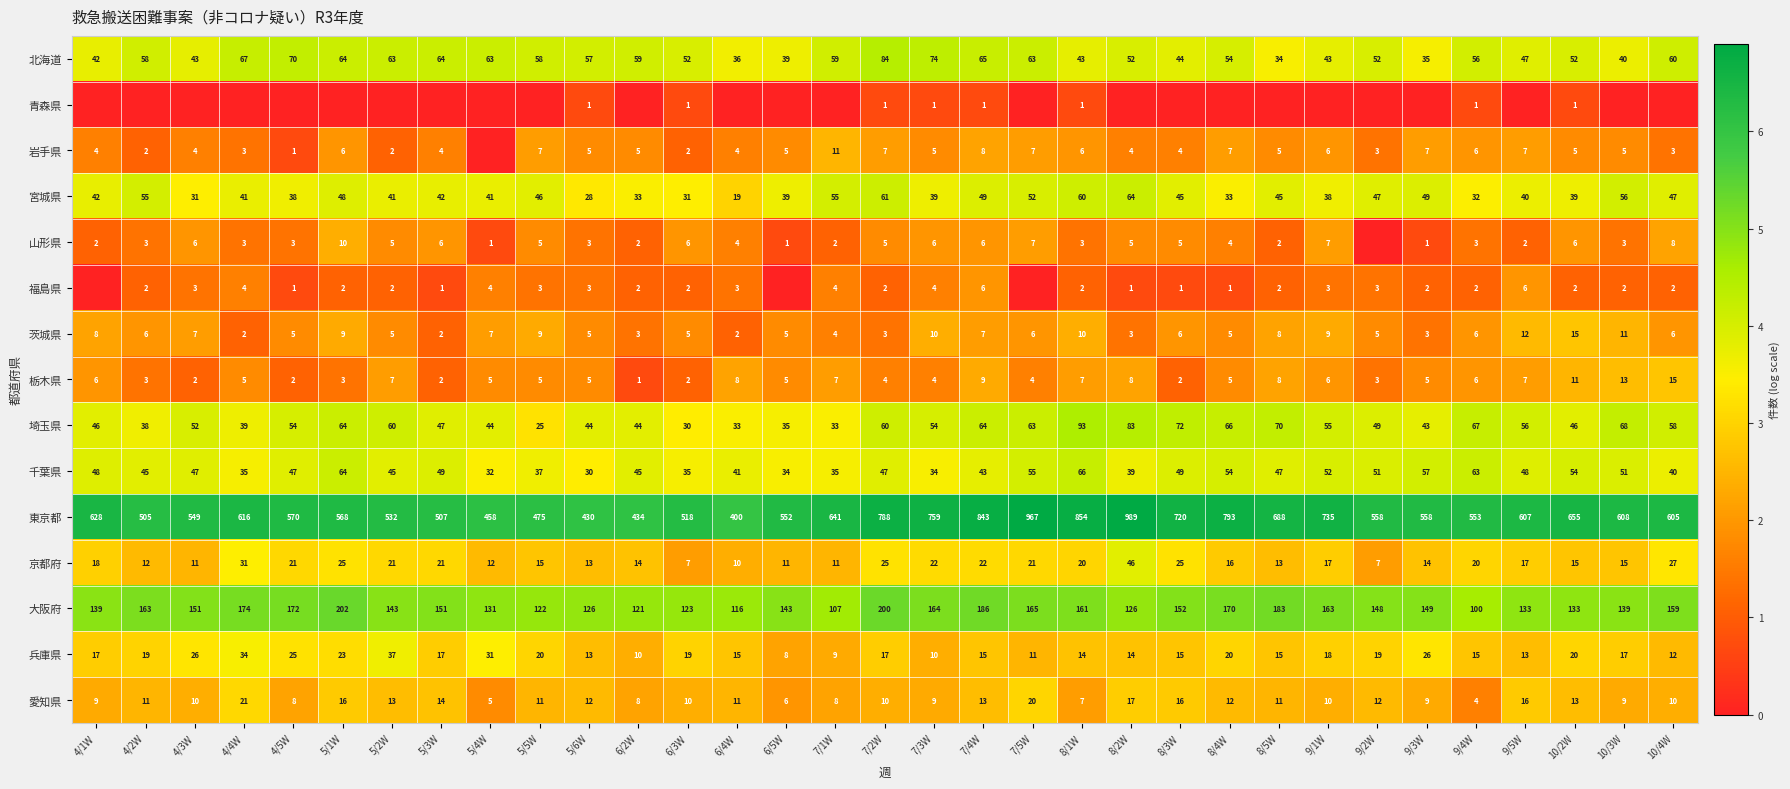

What is the total value across all series at 7/3W?

1195